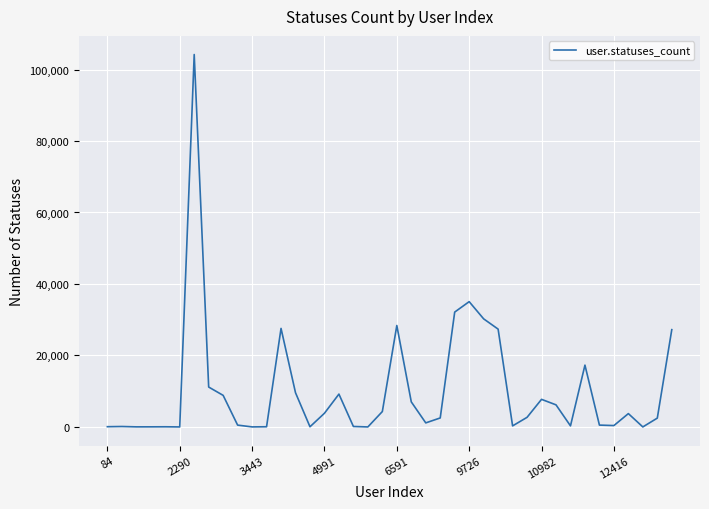

What is the minimum value shown in the chart?

1